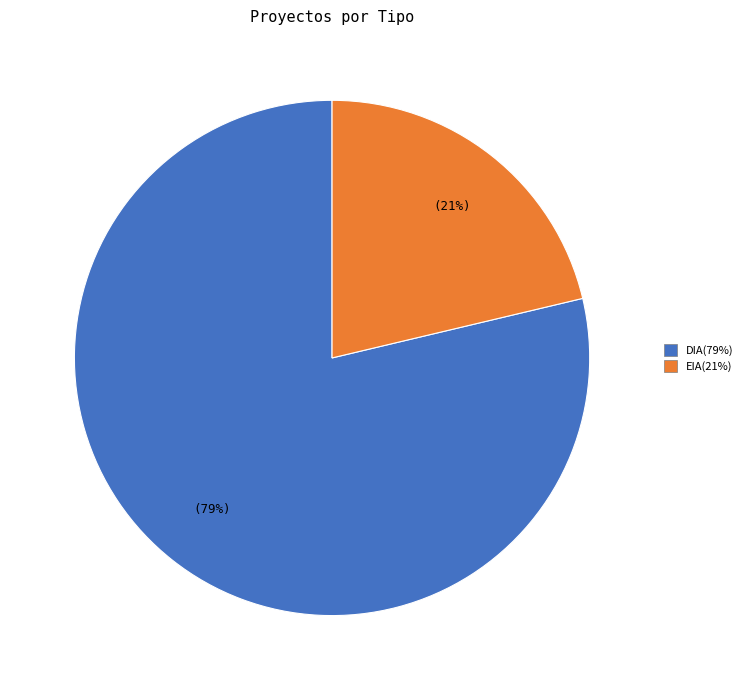

To the nearest percent, what portion does DIA represent?

79%